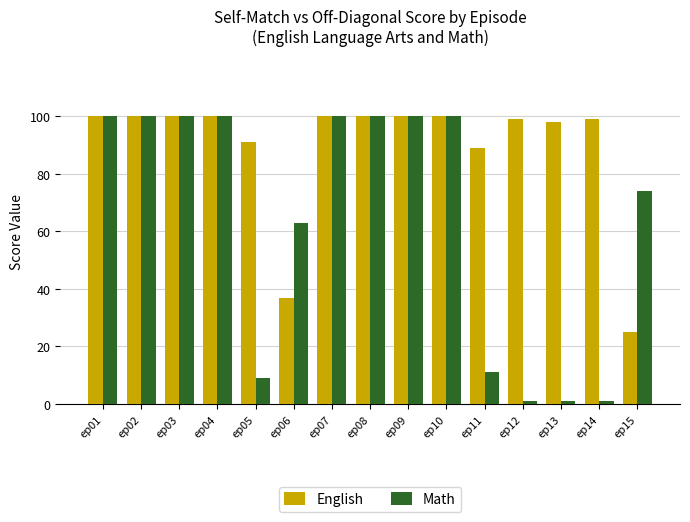

True or false: English has a value of 168 at ep03.

False